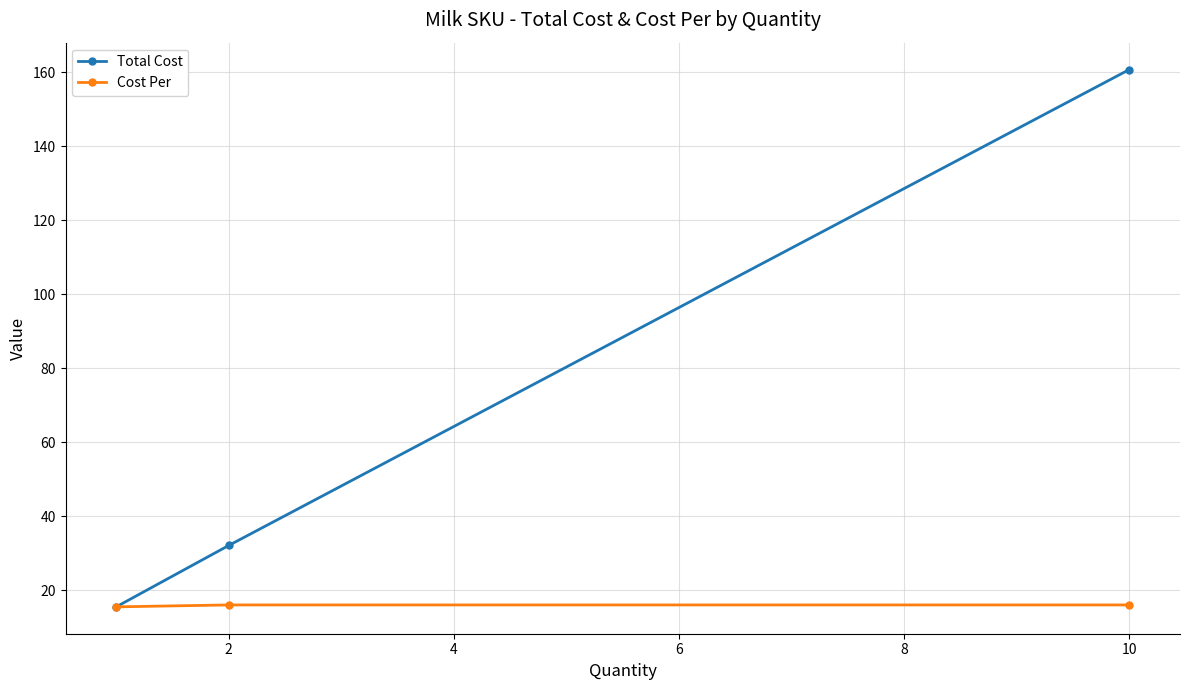

True or false: Total Cost has a value of 160.8 at 10.

True